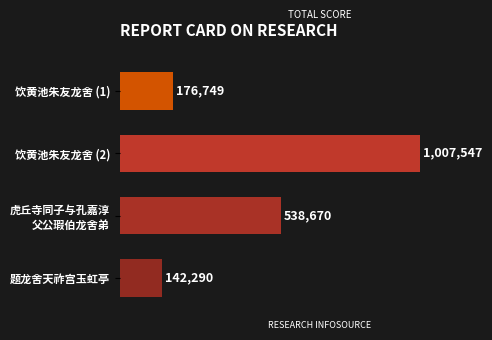

At which label is the value closest to 574918?

虎丘寺同子与孔嘉淳
父公瑕伯龙舍弟